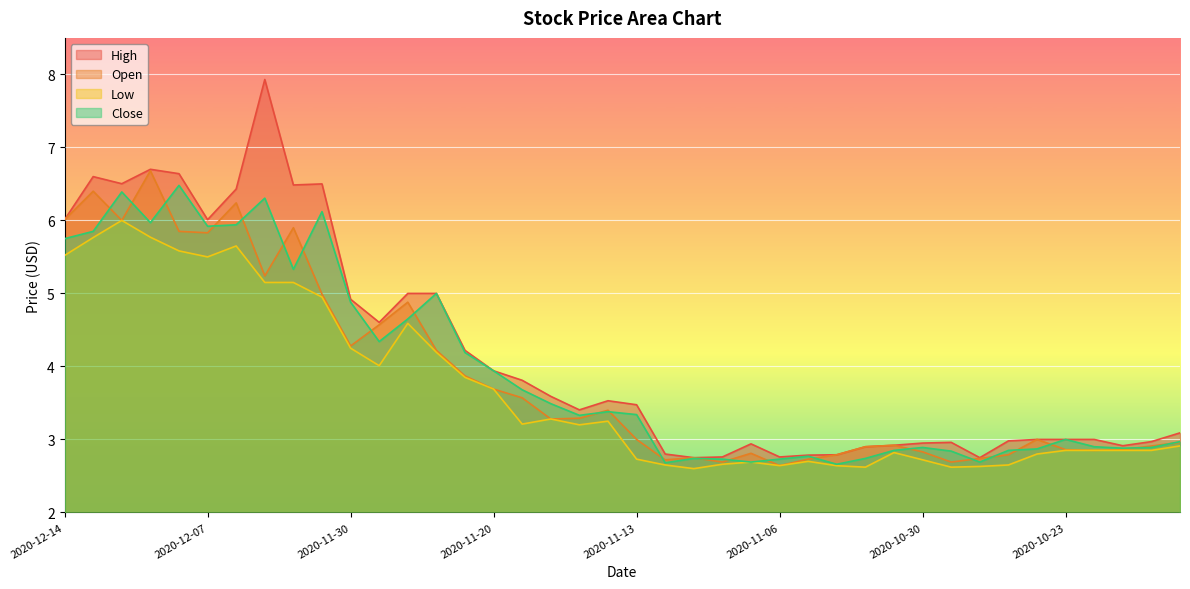

What is the difference between the maximum and minimum values in the High series?

5.2